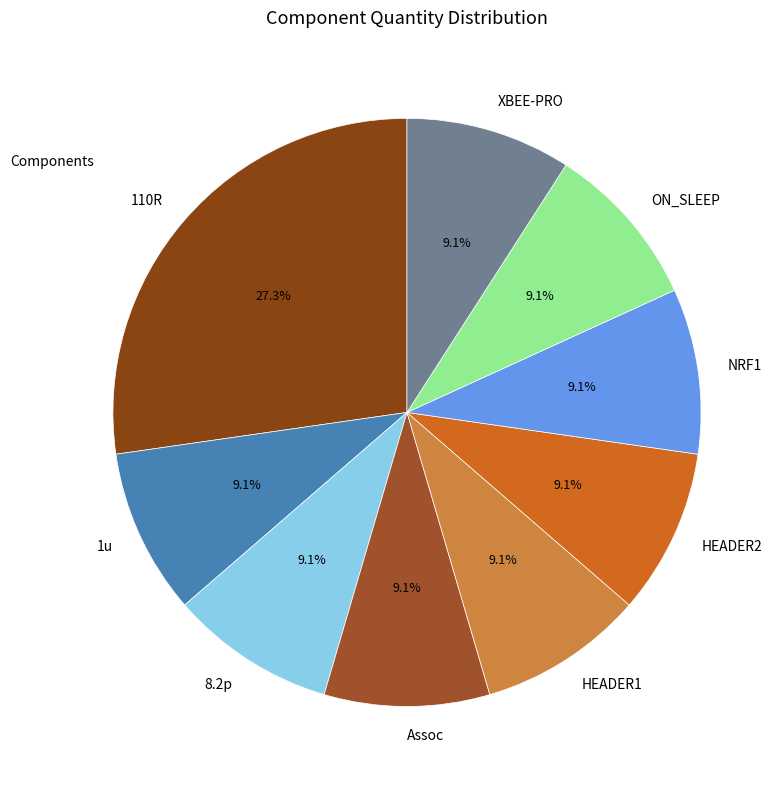

How many slices are in this pie chart?

9